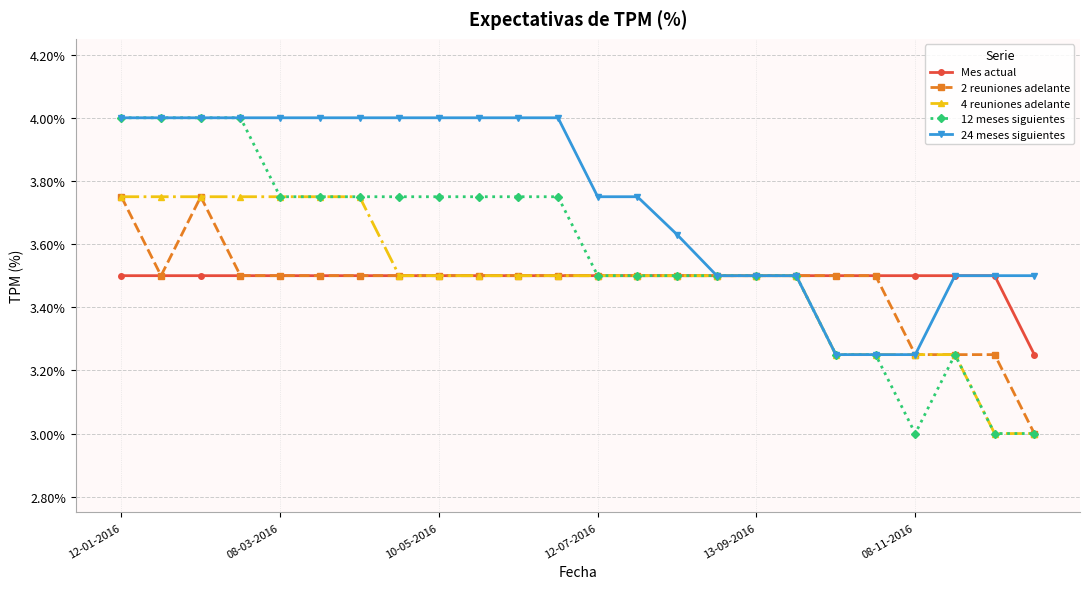

Which series has the largest total across all categories?

24 meses siguientes